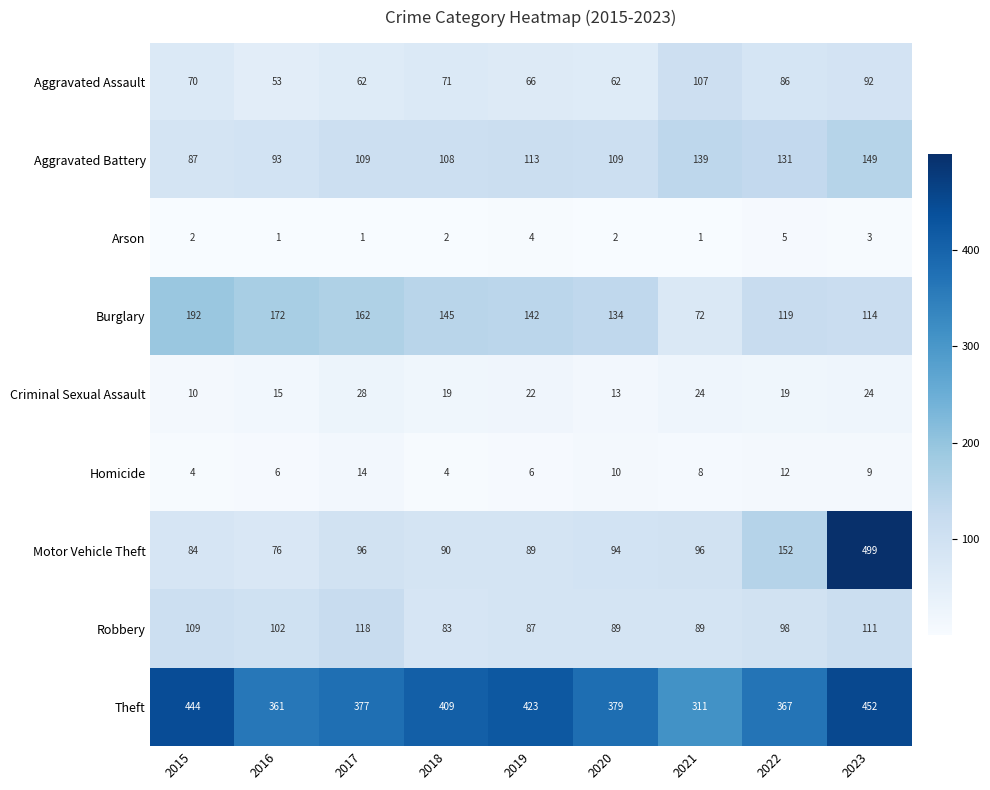

True or false: Burglary has a value of 303 at 2015.

False